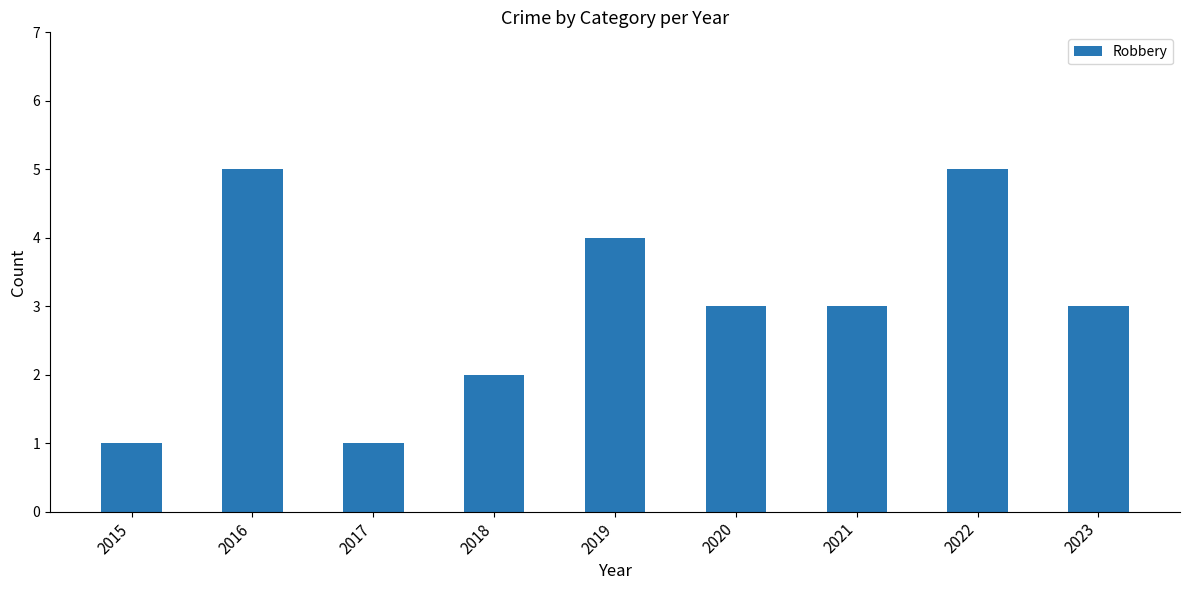

What is the value of the 5th bar from the left?

4